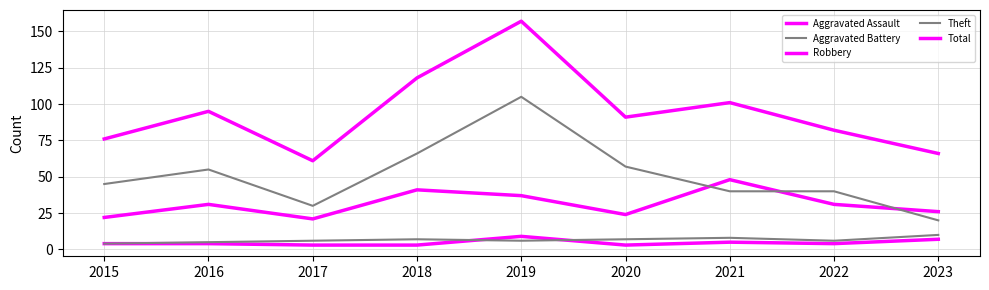

Rank the categories by Total value from lowest to highest.

2017, 2023, 2015, 2022, 2020, 2016, 2021, 2018, 2019